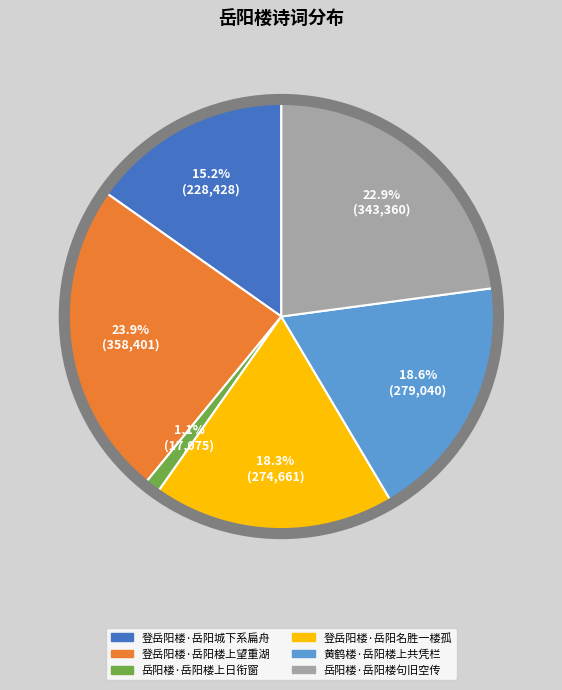

Which category has the smallest portion of the pie?

岳阳楼·岳阳楼上日衔窗